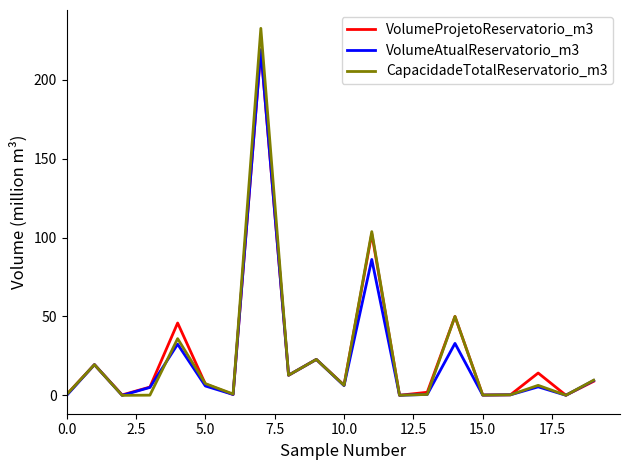

Count the number of data series in this chart.

3